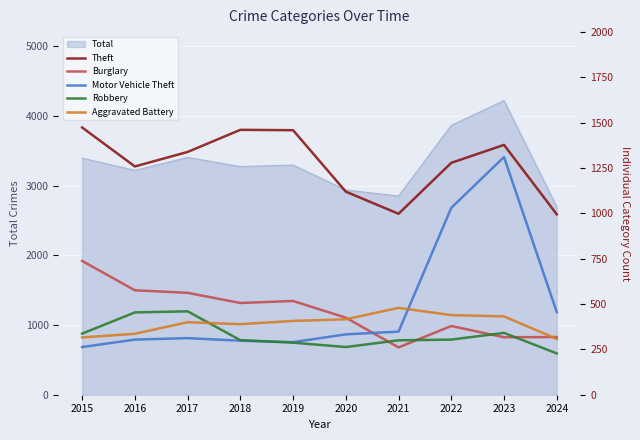

What is the highest value of the Burglary series?

738